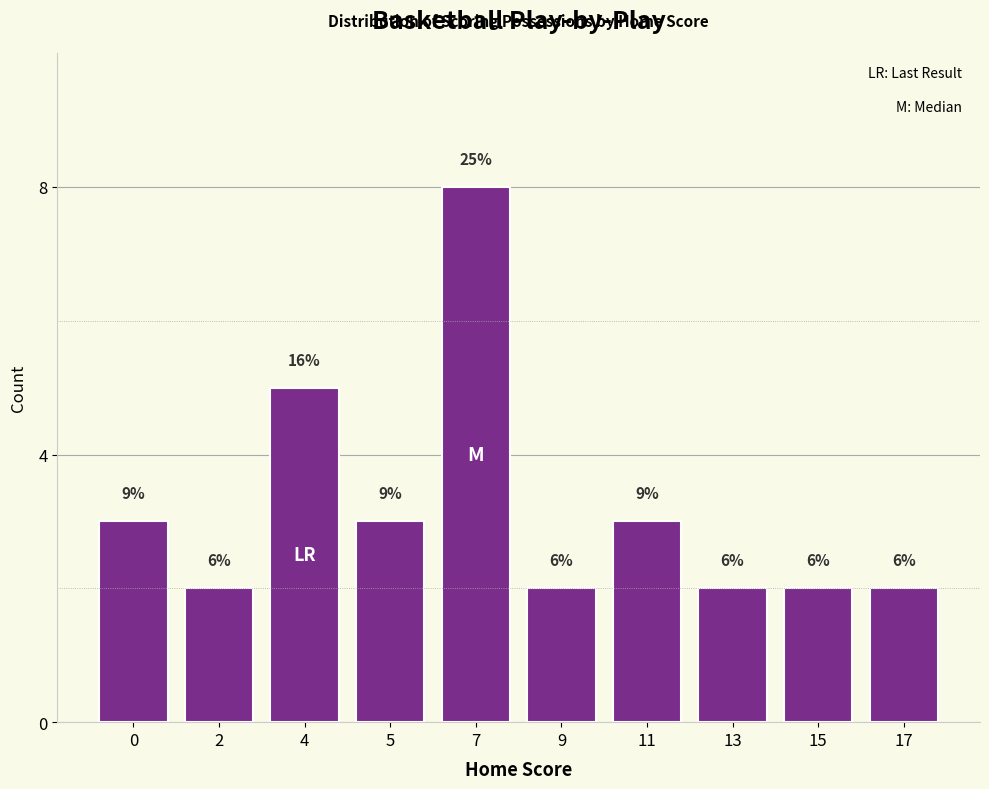

How many bars are there in total?

10